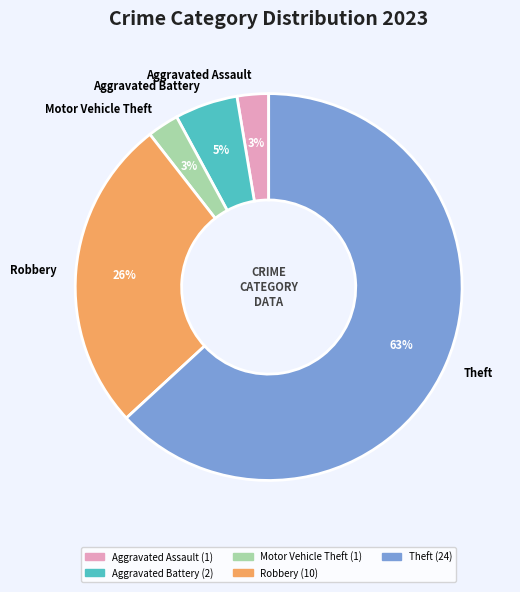

Count the number of slices in the pie.

5